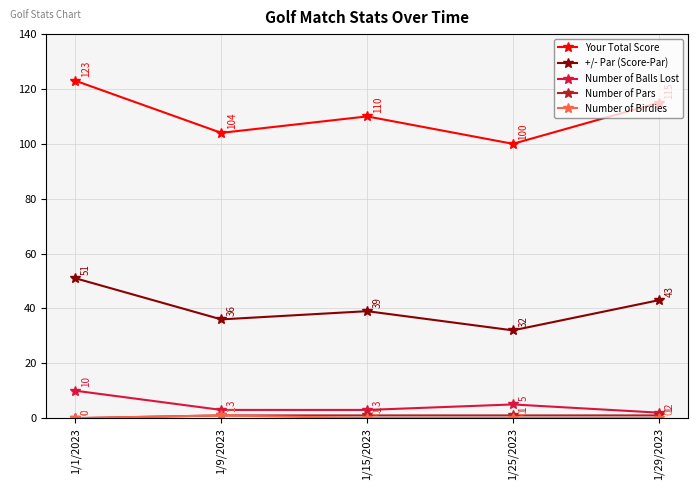

What is the average value of the Number of Balls Lost series?

5